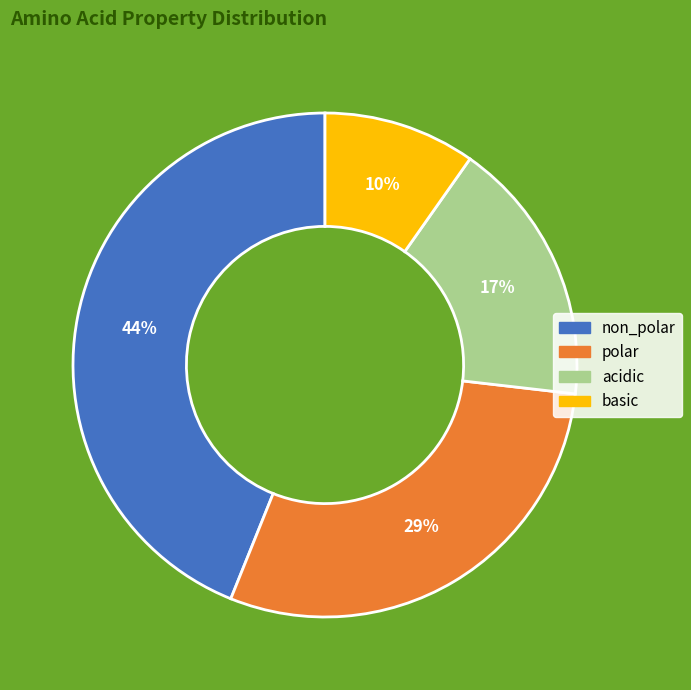

Which slice is the smallest?

basic